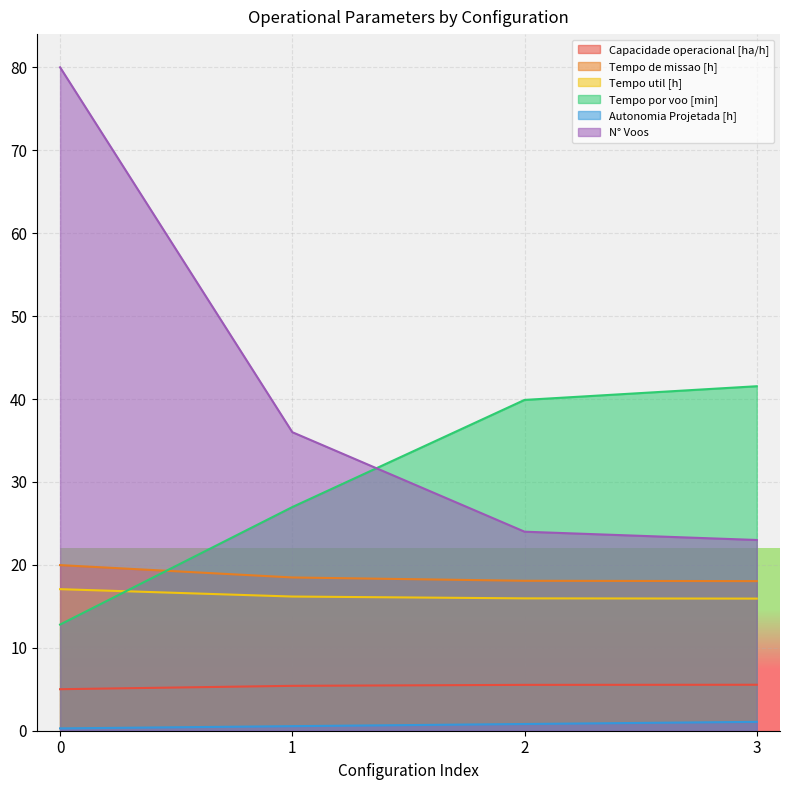

True or false: Capacidade operacional [ha/h] and Tempo util [h] intersect in this chart.

False